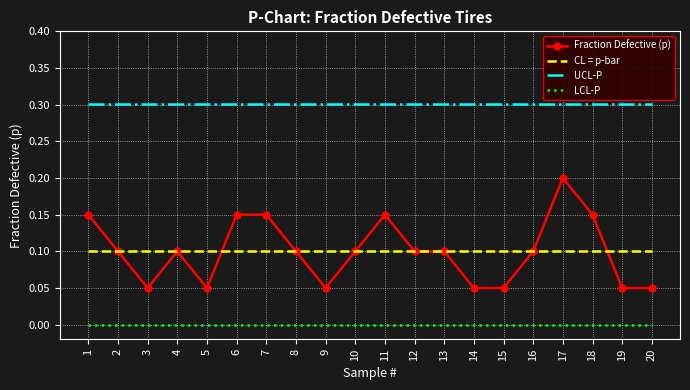

What is the difference between the highest and lowest values at 6?

0.3